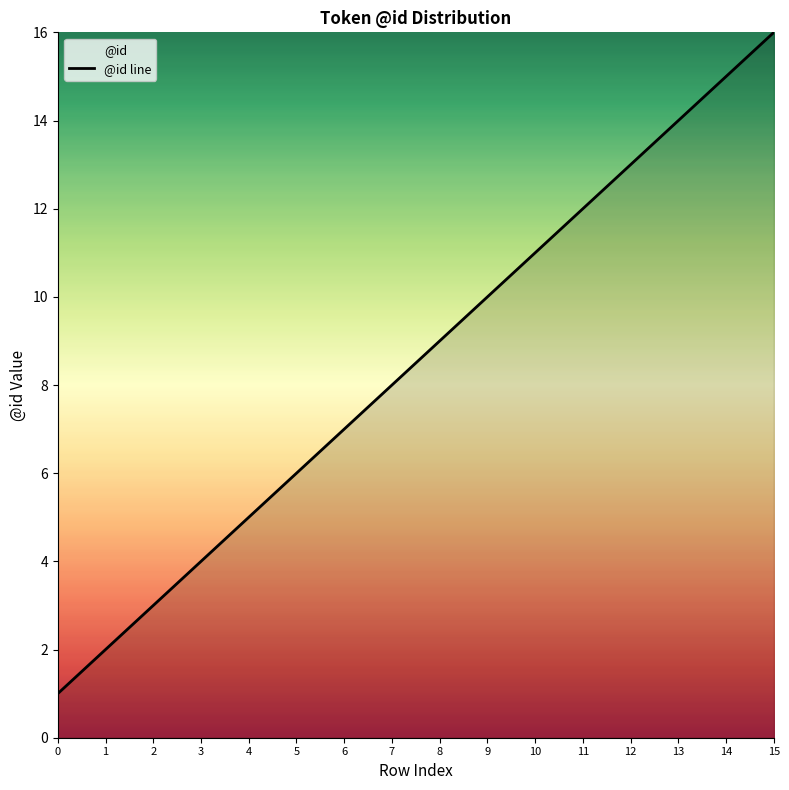

The value at 4 is 2. True or false?

False